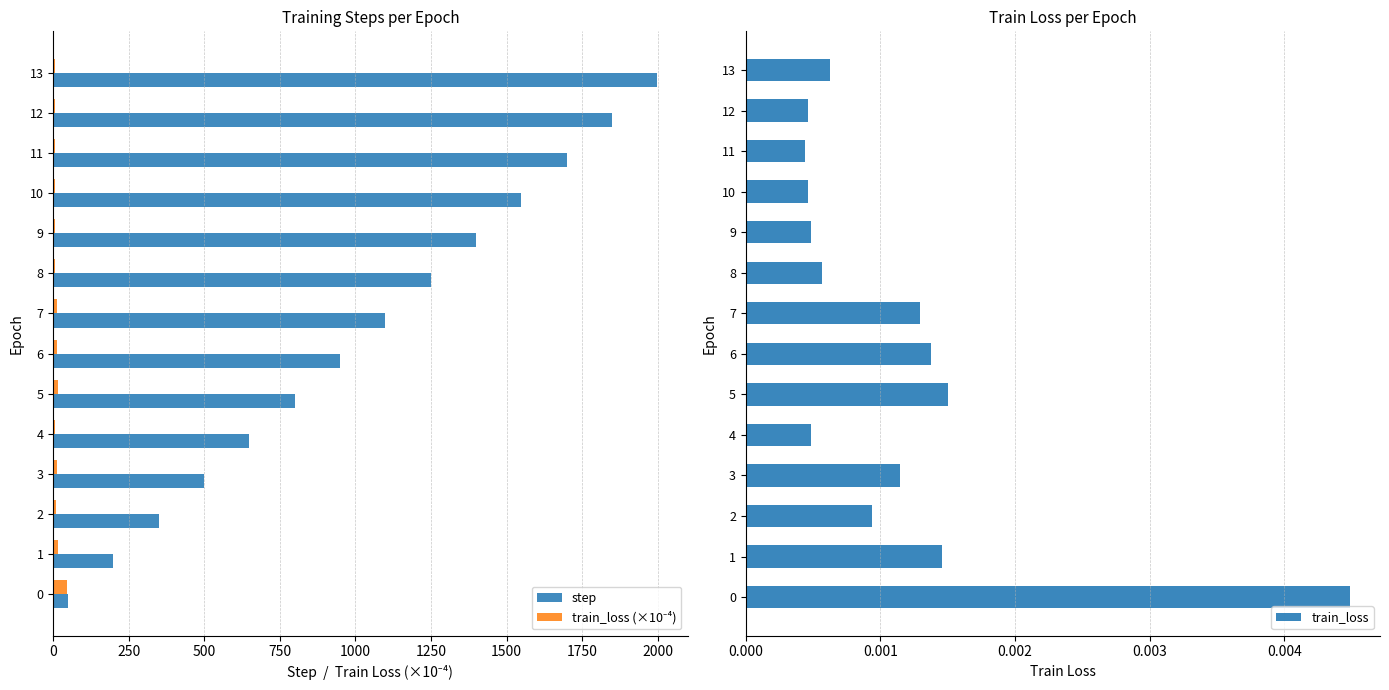

Which category has the highest value in the step series?

13